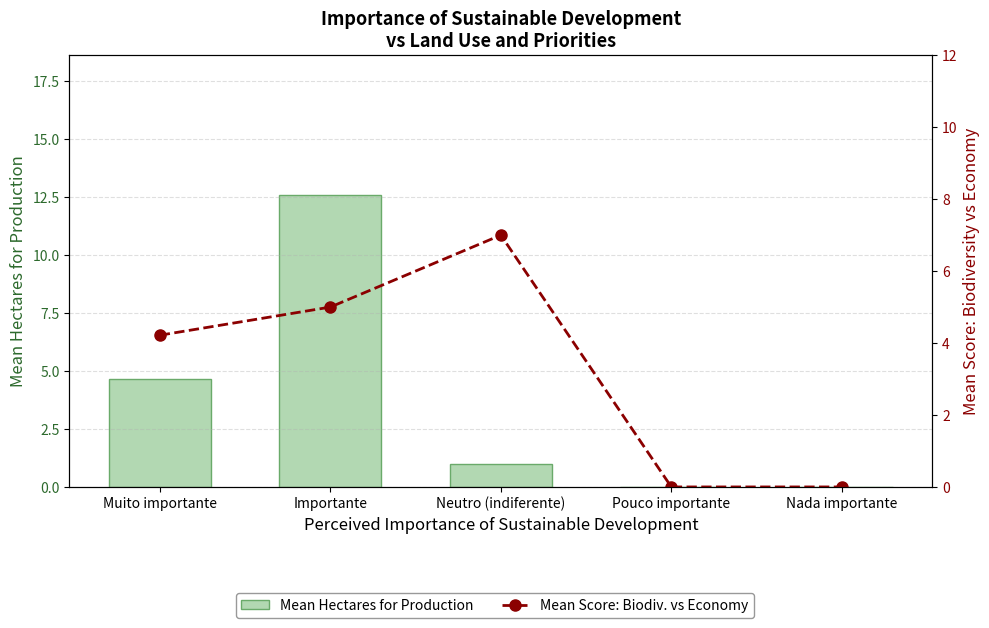

How many positive values does the Mean Hectares for Production series have?

3